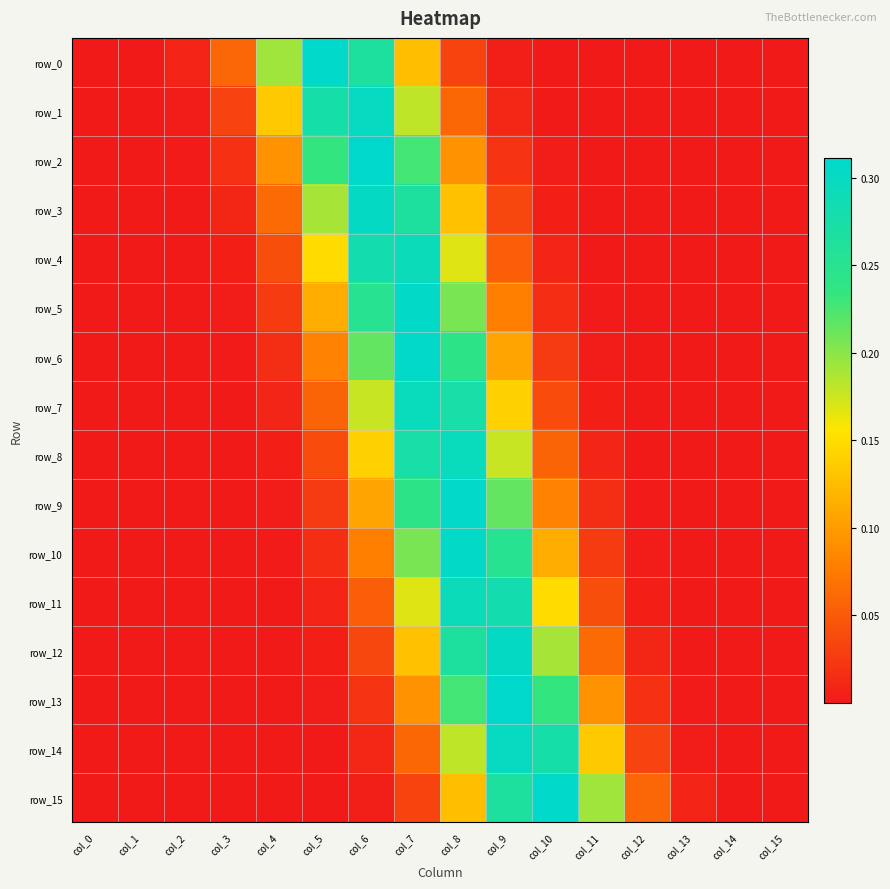

Where is row_15 nearest to the value 0?

col_0